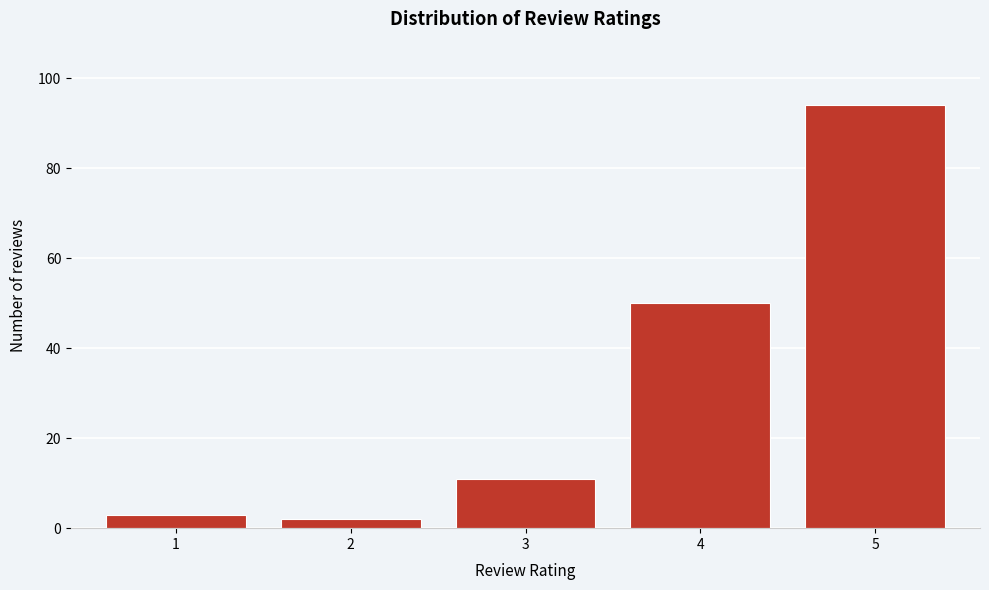

Reading right to left, what are all the values shown in this chart?

94	50	11	2	3